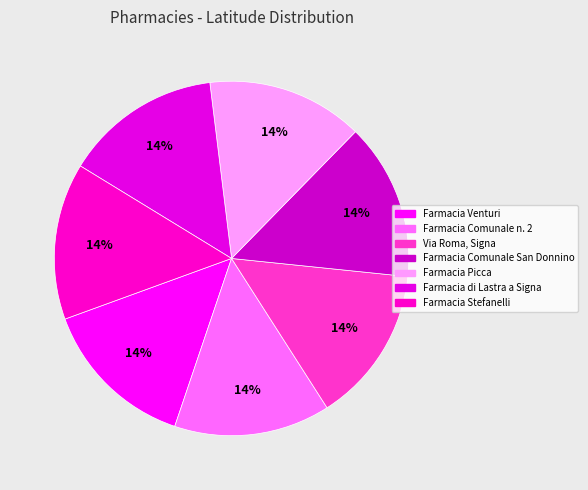

Is there any slice that represents more than half of the pie?

No